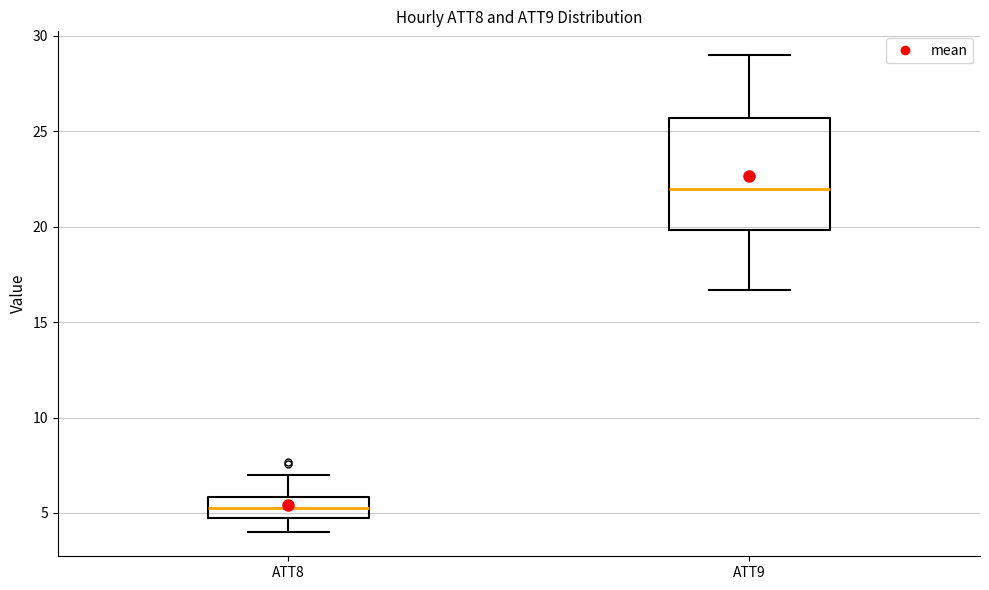

Which box is the tallest, from its lower edge to its upper edge?

ATT9